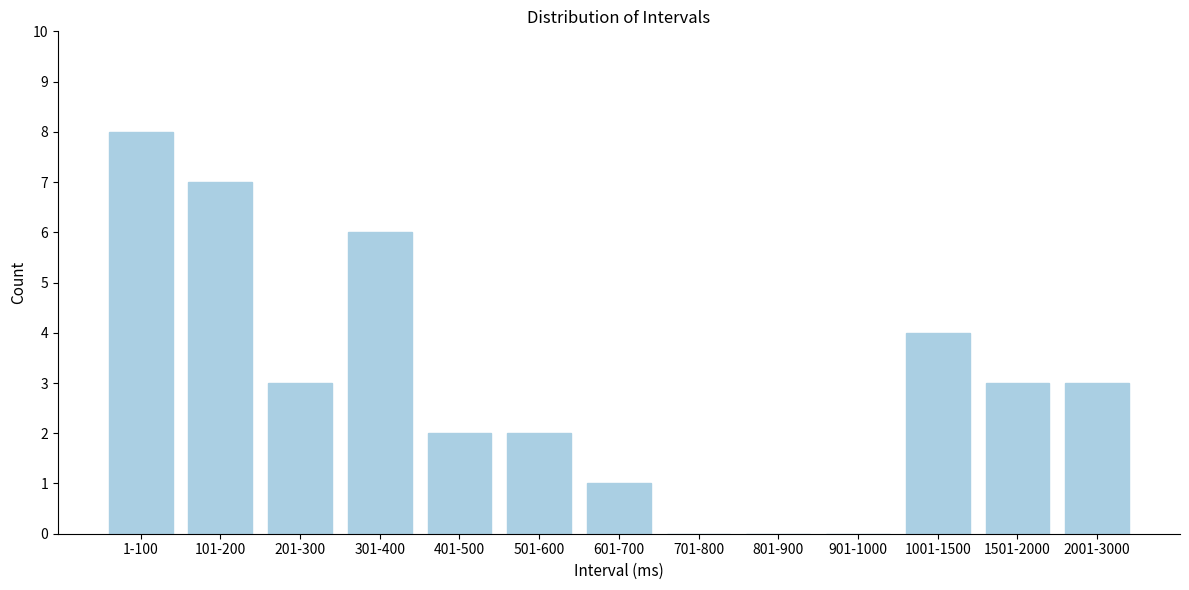

Reading left to right, list all the values displayed in this chart.

1-100=8	101-200=7	201-300=3	301-400=6	401-500=2	501-600=2	601-700=1	701-800=0	801-900=0	901-1000=0	1001-1500=4	1501-2000=3	2001-3000=3